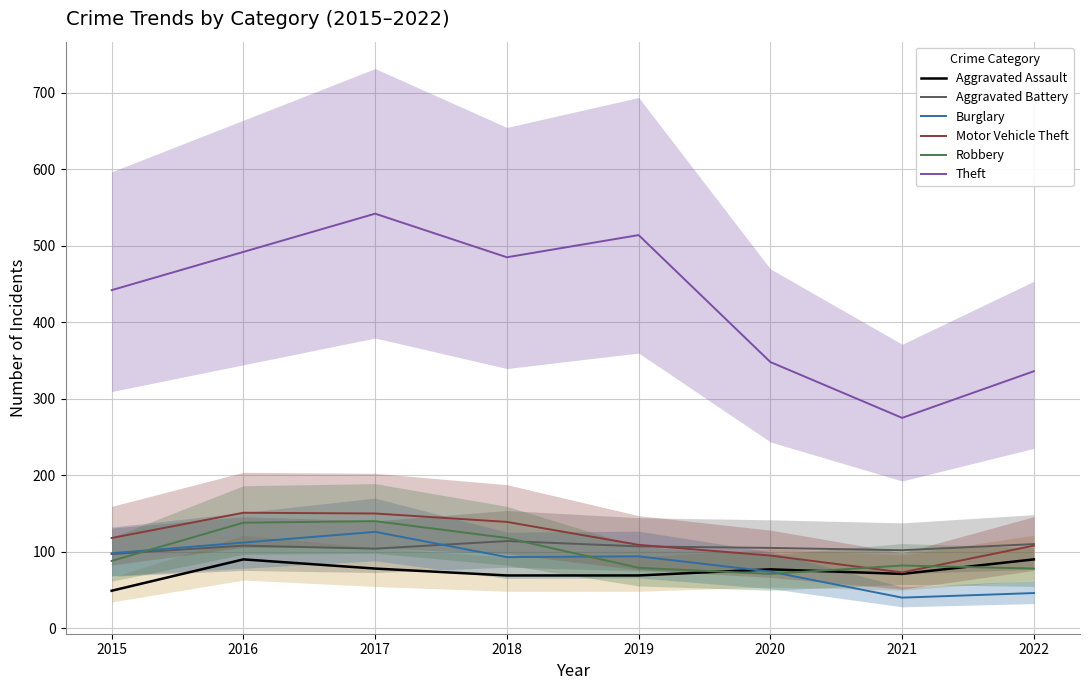

Is it true that Motor Vehicle Theft equals 109 at 2019?

True